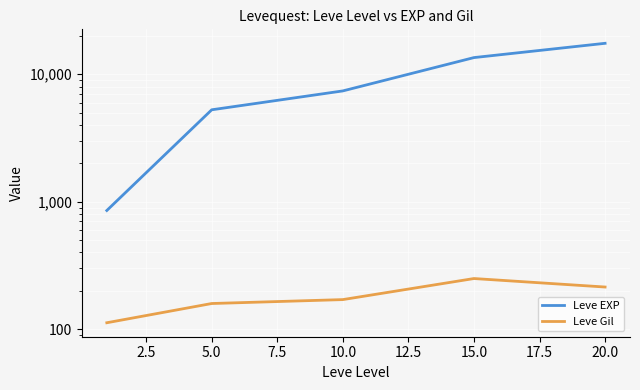

What are all the series names shown in the legend?

Leve EXP, Leve Gil